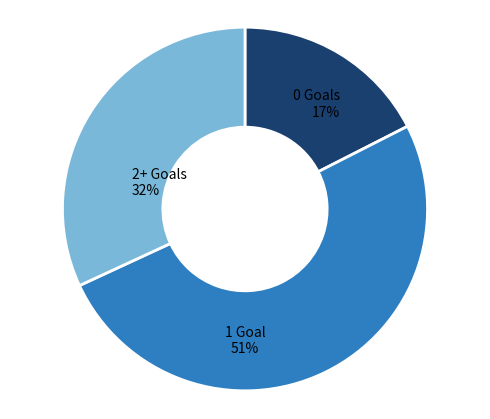

Does any single category account for the majority?

Yes